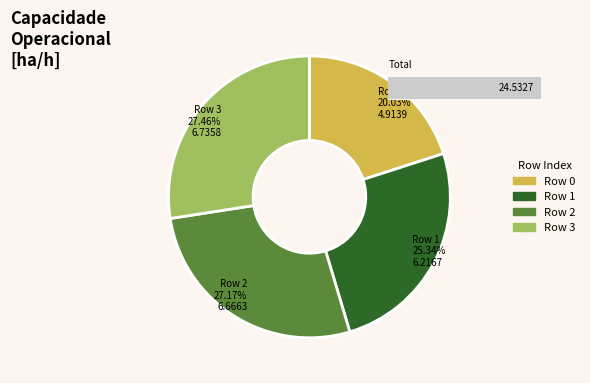

Is 0 the majority of the pie?

No